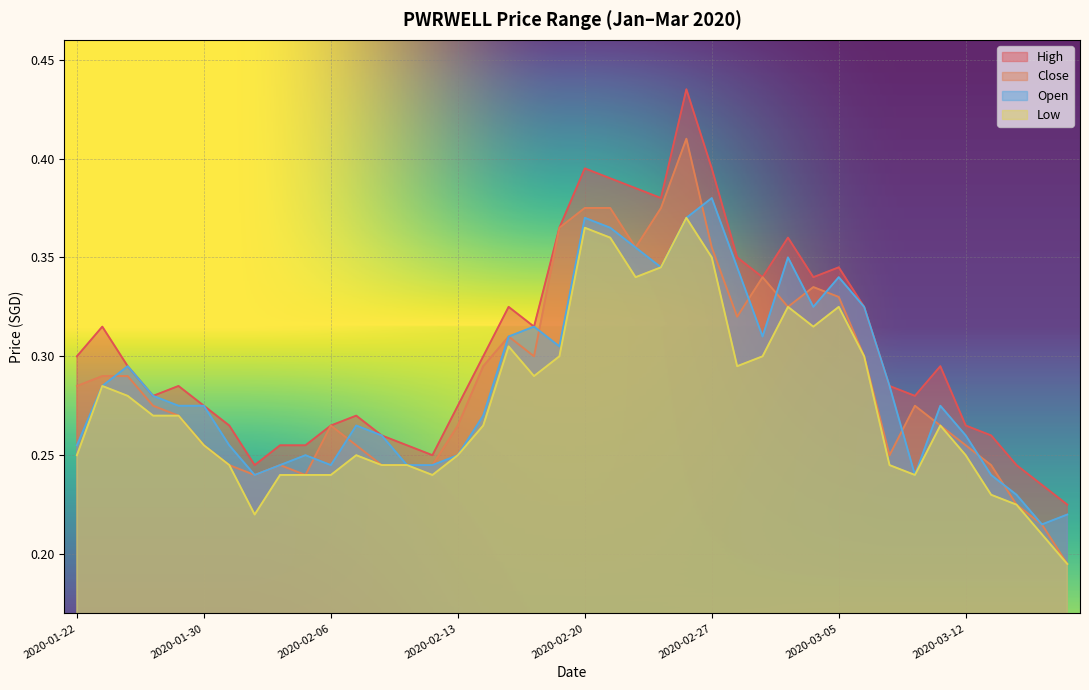

What position from the right is 2020-02-21?

19